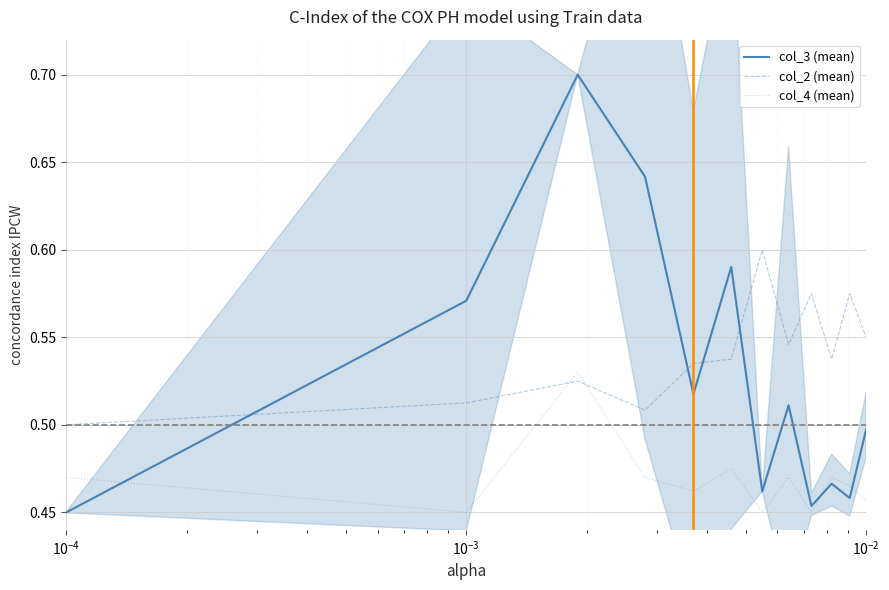

After their last crossing, which series has the higher values: col_2 (mean) or col_3 (mean)?

col_2 (mean)